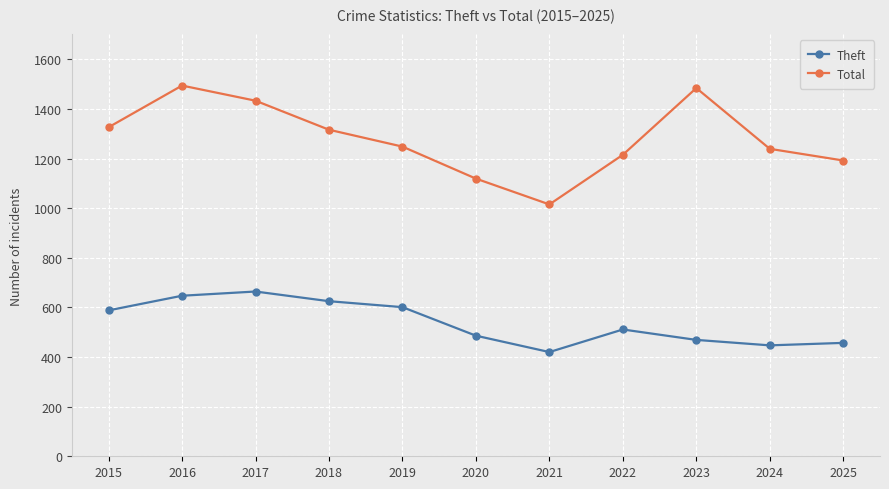

At 2015, list the series in order from smallest to largest.

Theft, Total